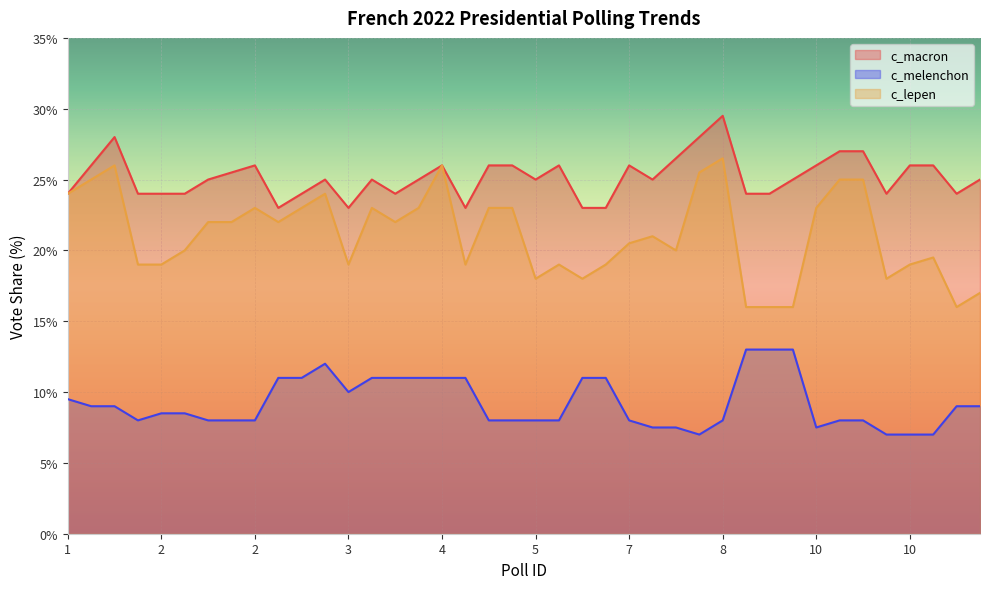

Does the chart display data point markers on the line(s)?

No